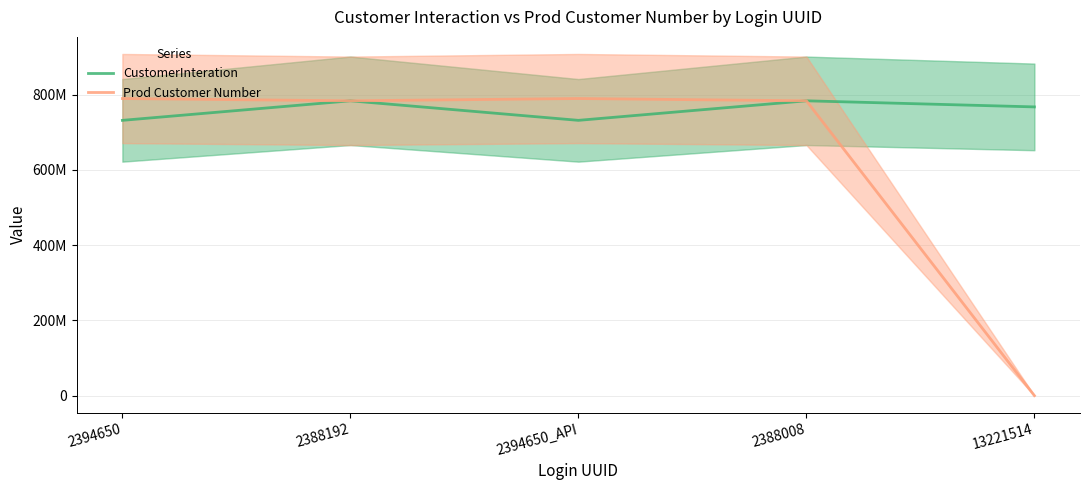

True or false: Prod Customer Number and CustomerInteration cross at least once.

False